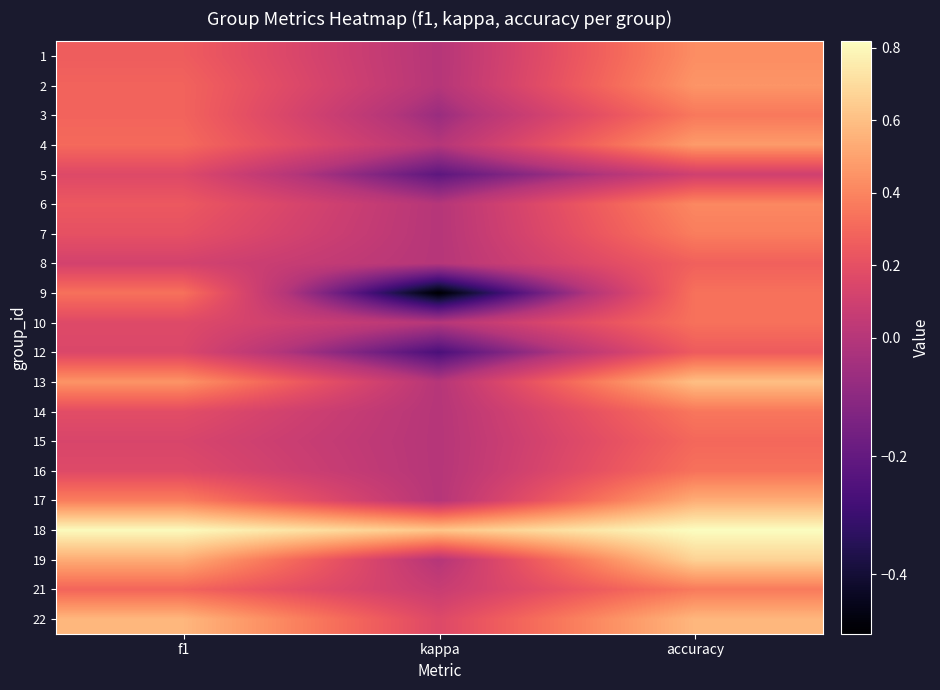

What is the difference between the highest and lowest values at accuracy?

0.7